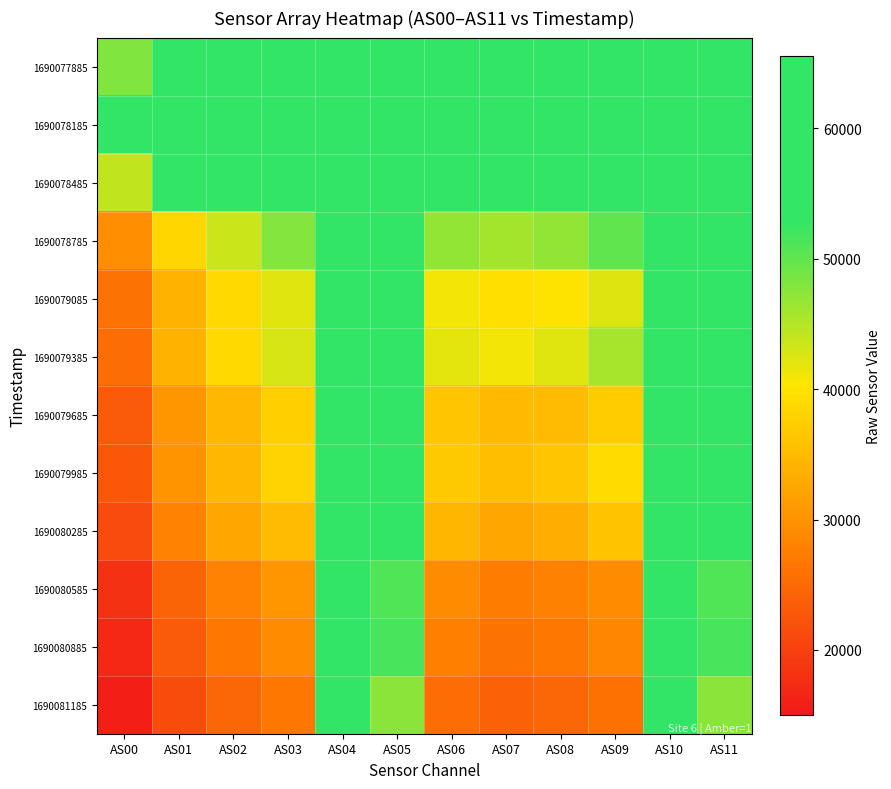

What is the total value across all series at AS10?

786420